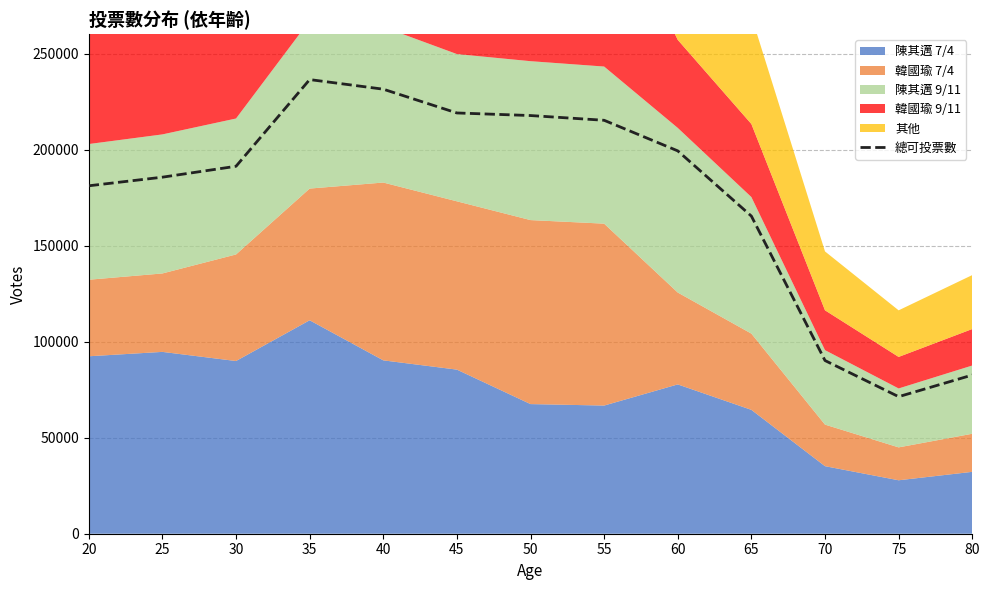

What is the change in value from 45 to 80?

-136533